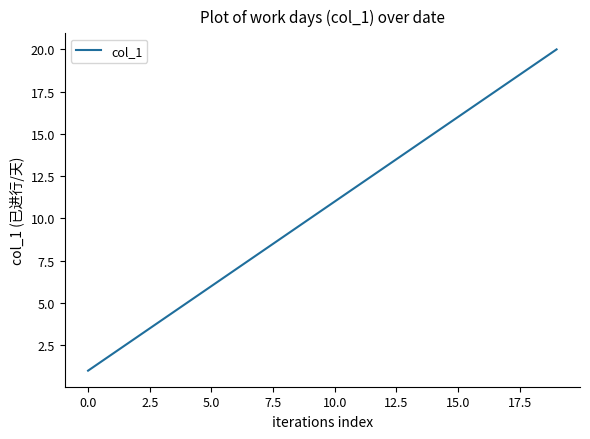

What is the greatest value displayed?

20